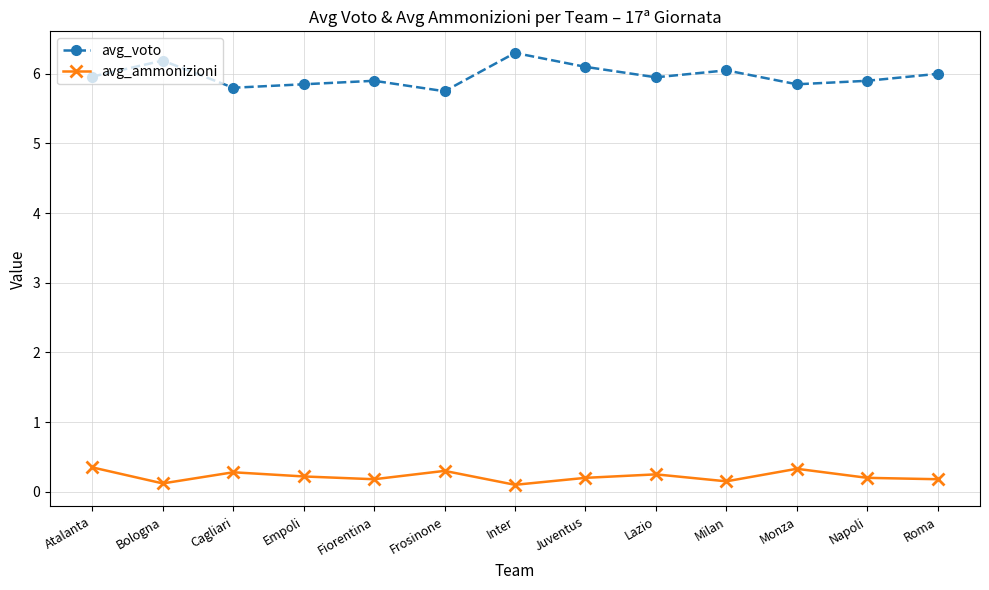

What is the sum of all avg_ammonizioni values?

2.9